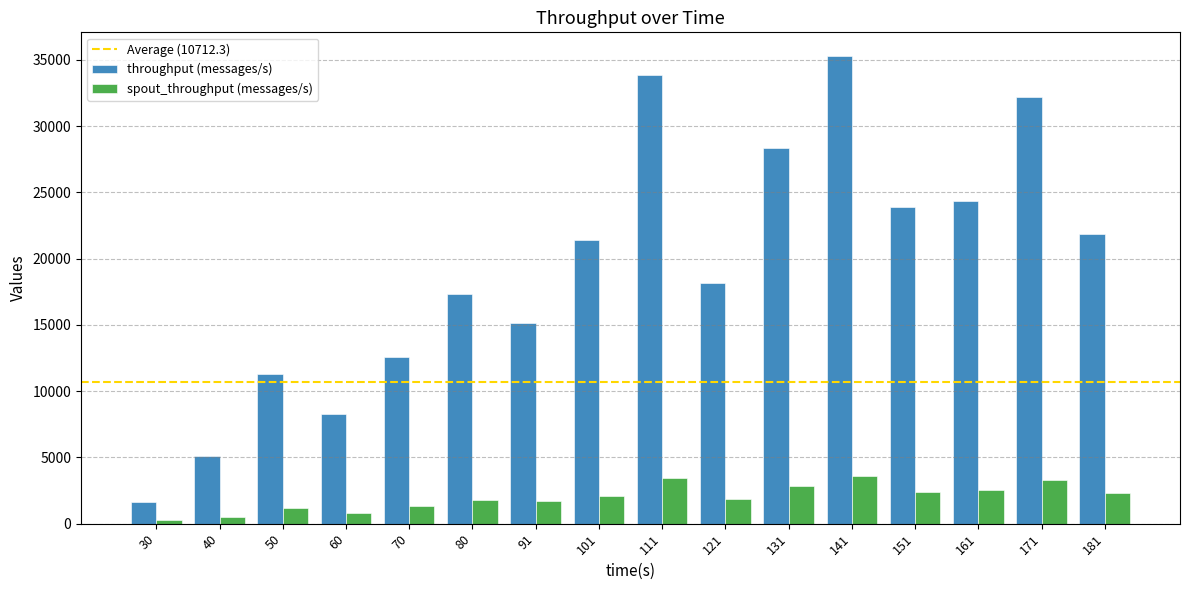

What is the average value of the spout_throughput (messages/s) series?

2000